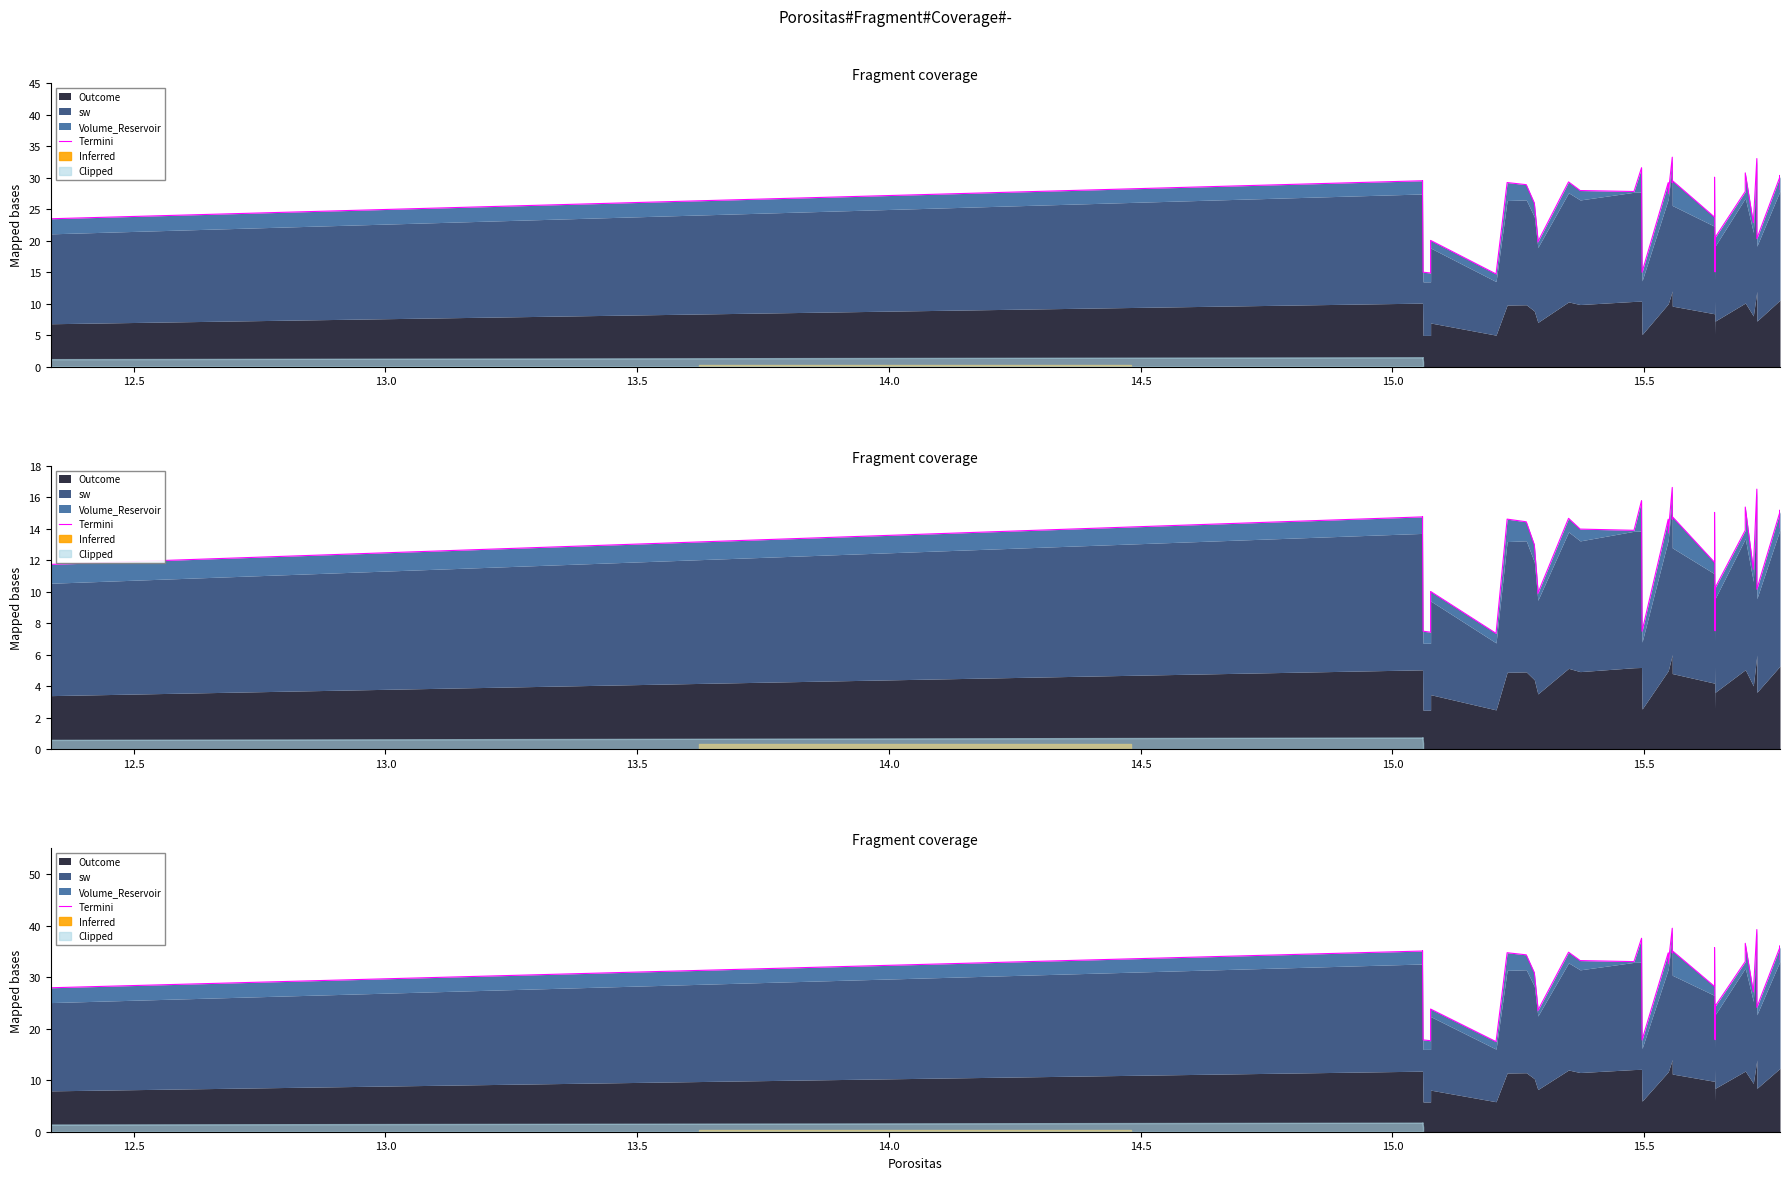

Does the chart have visible grid lines?

No